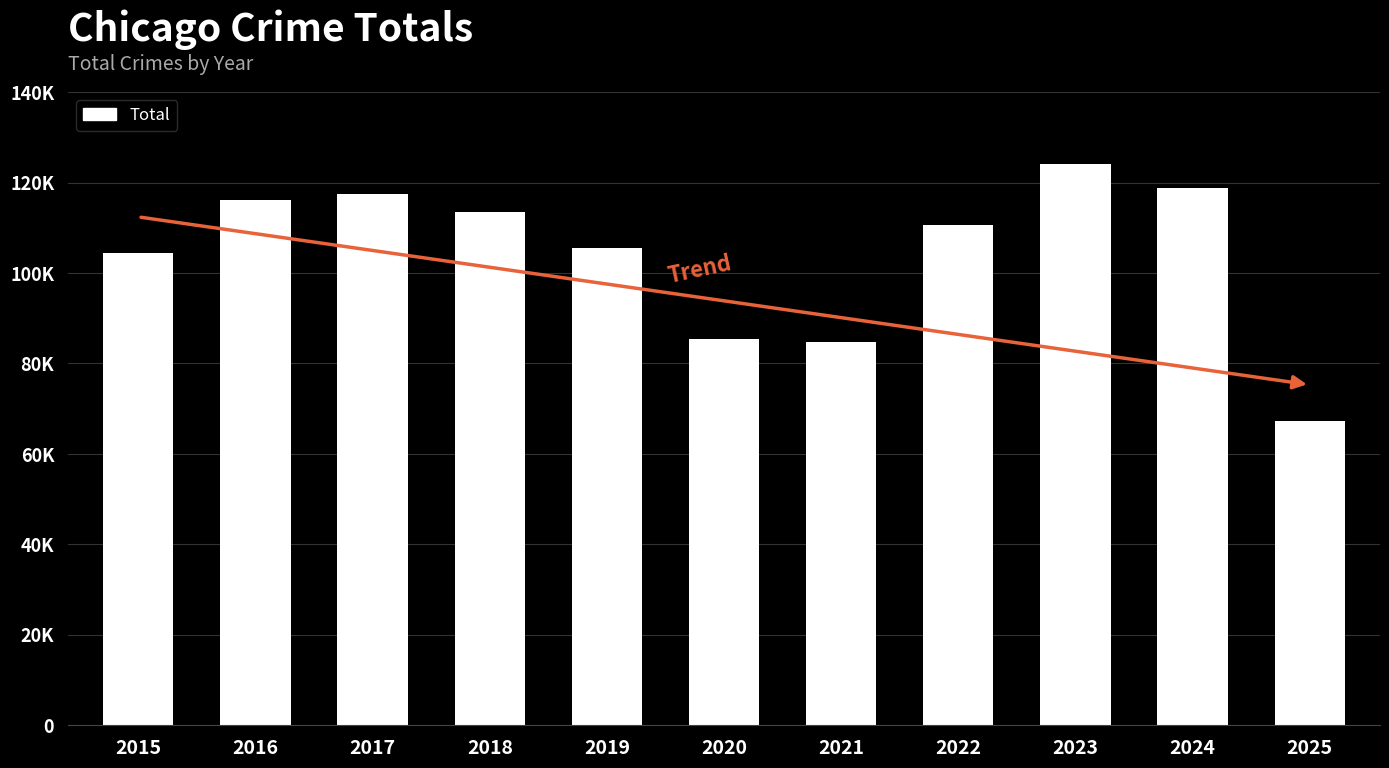

At which label does the data first exceed 110699?

2016